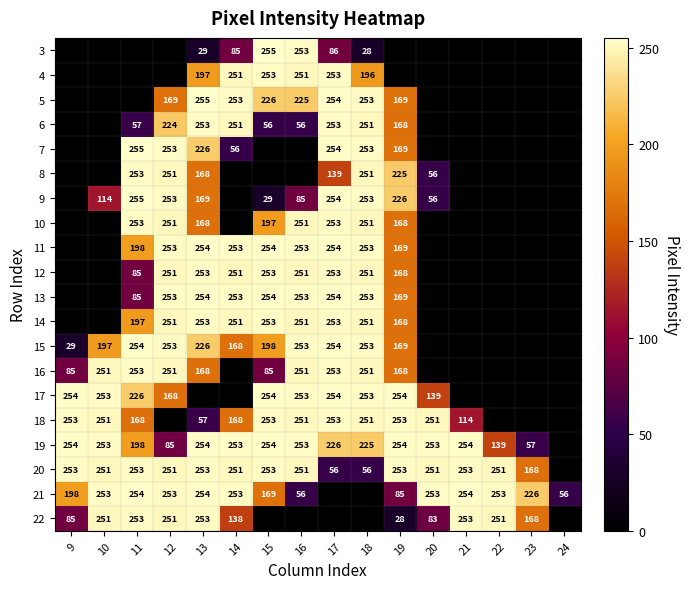

True or false: 5 has a value of 173 at 17.

False